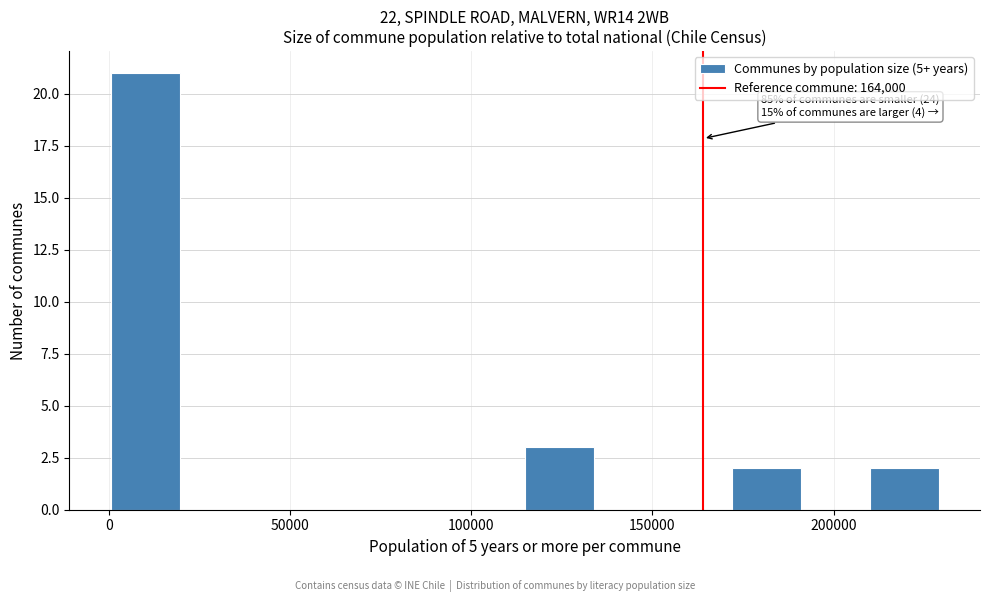

Read against the x-axis, roughly where is the centre of the tallest bar?

10000